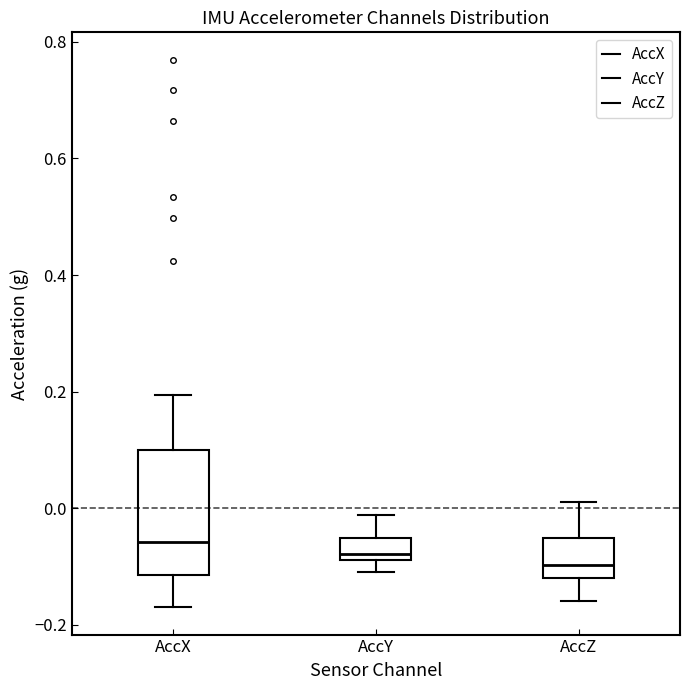

Reading left to right, read every box against the y-axis: the position of its median line, the range the box covers, and the ends of its whiskers. The values are not printed on the chart, so give them approximately, as read against the axis.

AccX: median -0.06, box -0.12 to 0.10, whiskers -0.16 to 0.20
AccY: median -0.08 (just above the box's lower edge), box -0.08 to -0.06, whiskers -0.10 to -0.02
AccZ: median -0.10, box -0.12 to -0.06, whiskers -0.16 to 0.02